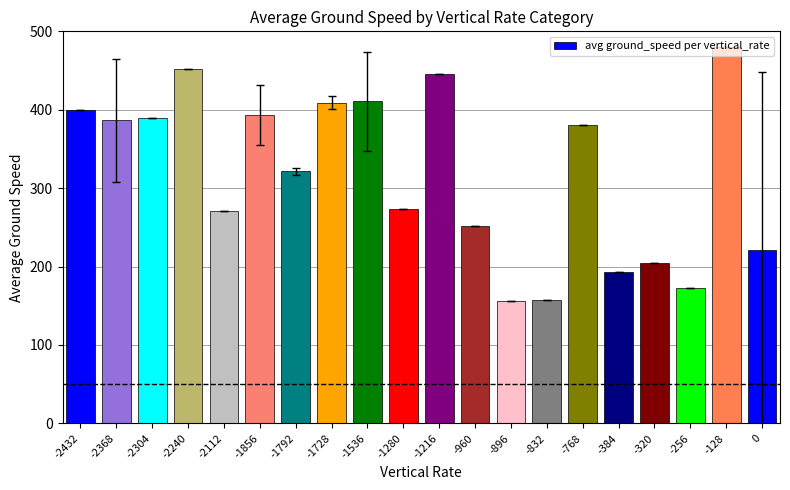

What is the value of the 4th bar from the left?

452.0